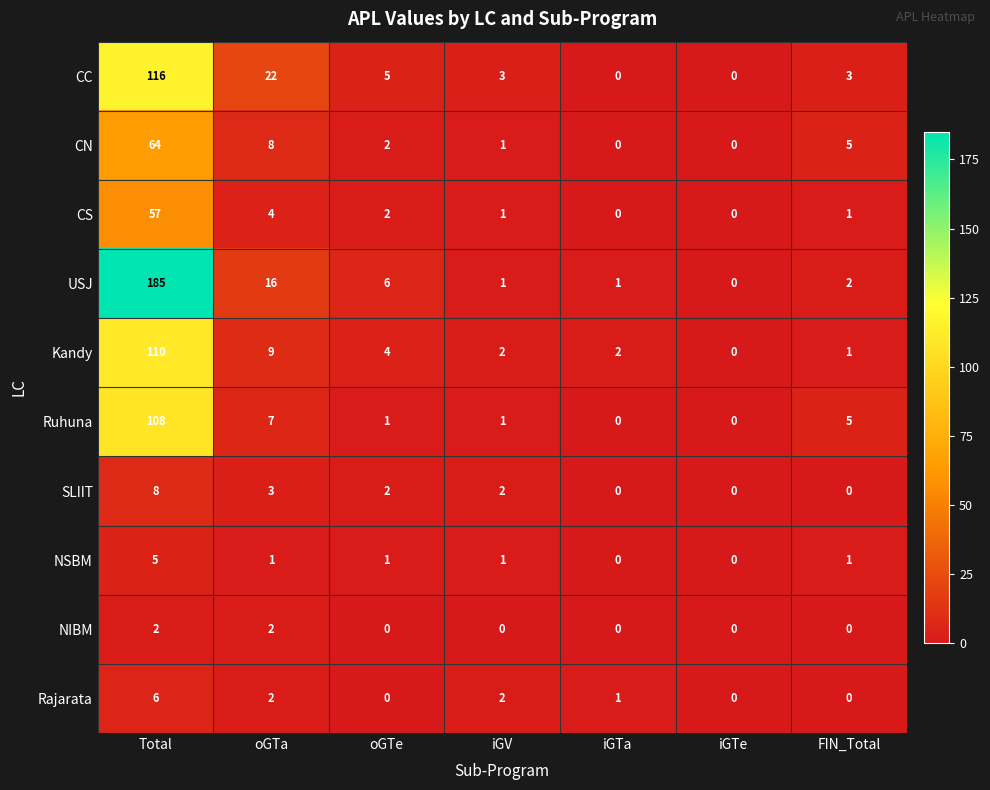

Which series has the widest spread of values?

USJ